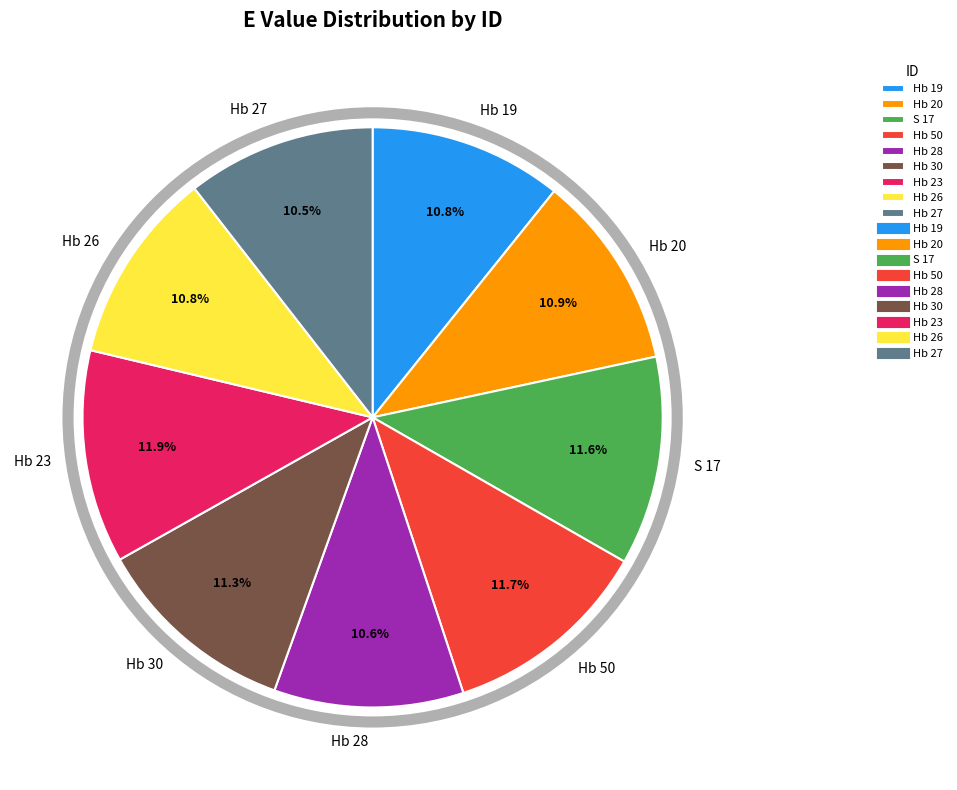

Between Hb 20 and Hb 23, which is larger?

Hb 23